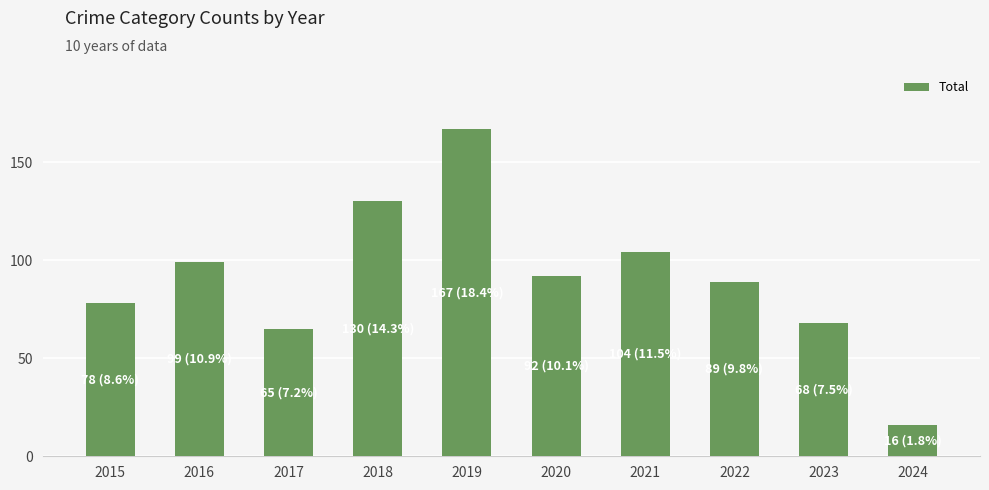

What is the smallest value displayed?

16